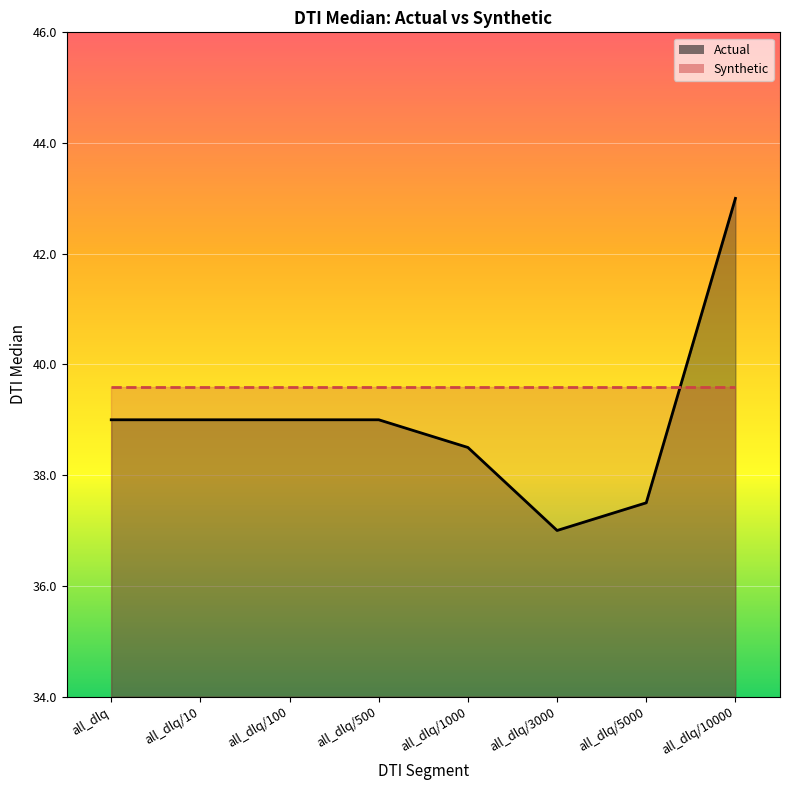

True or false: the data shows 69.8 at all_dlq.

False